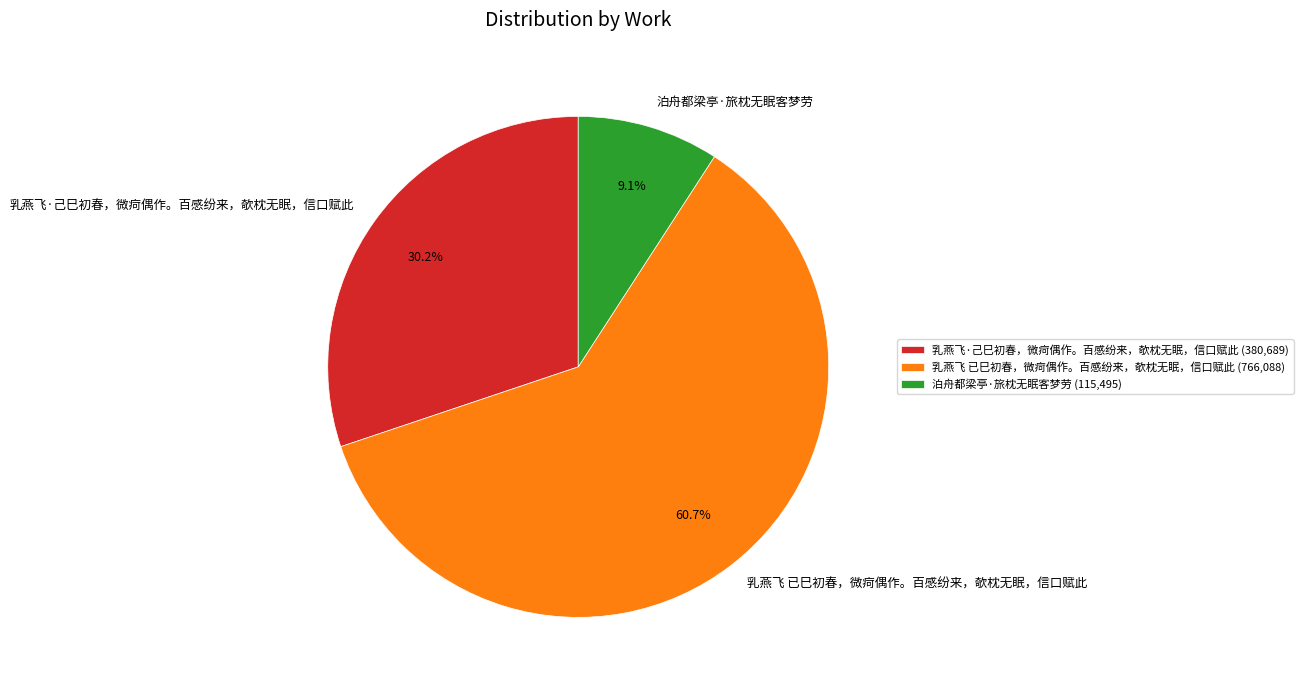

To the nearest percent, what is the difference between the largest and smallest slice percentages?

52%